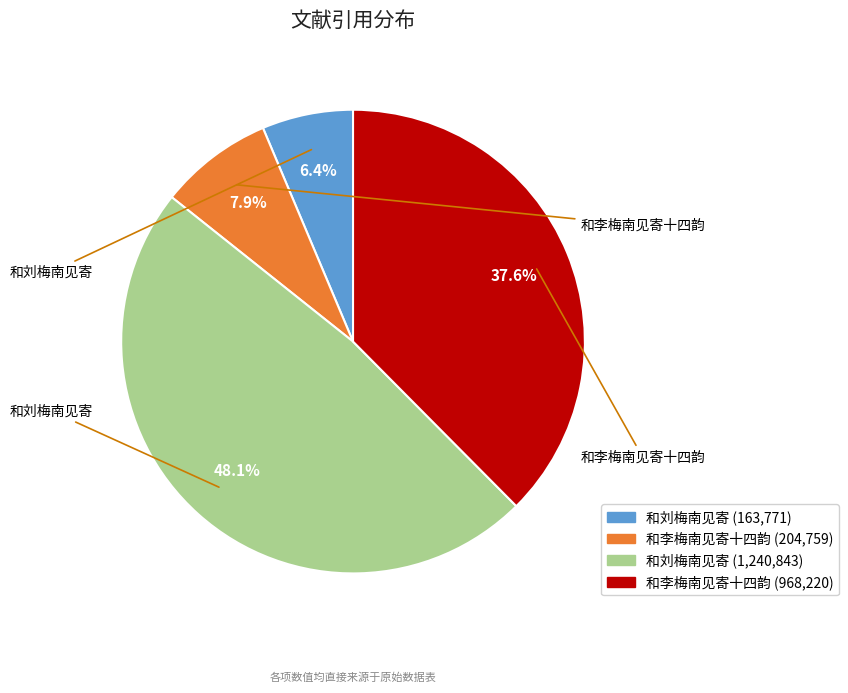

Is there a majority slice in this chart?

No